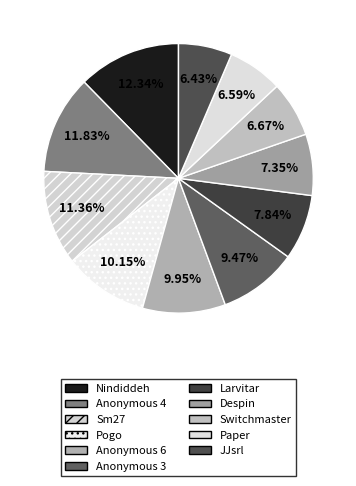

What percentage is the Sm27 slice, to the nearest percent?

11%